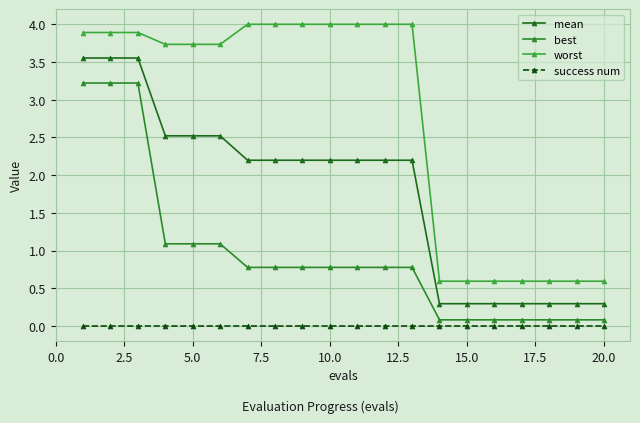

What is the difference between the maximum and minimum values in the mean series?

3.3